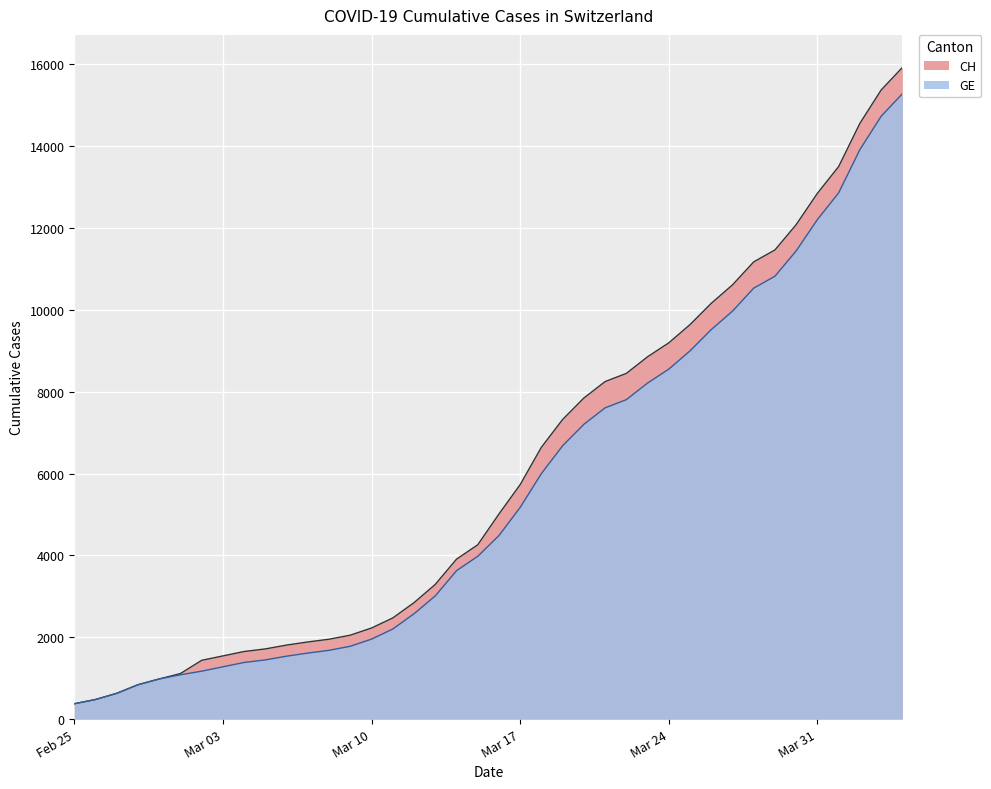

Reading right to left, transcribe all the data shown in this chart.

CH: 15926	15375	14561	13505	12852	12086	11467	11175	10613	10162	9642	9196	8855	8449	8249	7847	7323	6644	5731	5012	4259	3908	3291	2845	2472	2226	2051	1952	1885	1809	1715	1652	1544	1436	1113	981	840	630	479	375
GE: 15284	14733	13919	12863	12210	11444	10825	10533	9971	9520	9000	8554	8213	7807	7607	7205	6681	6002	5174	4485	3978	3627	3010	2574	2201	1955	1780	1681	1614	1538	1447	1384	1278	1171	1083	981	840	630	479	375